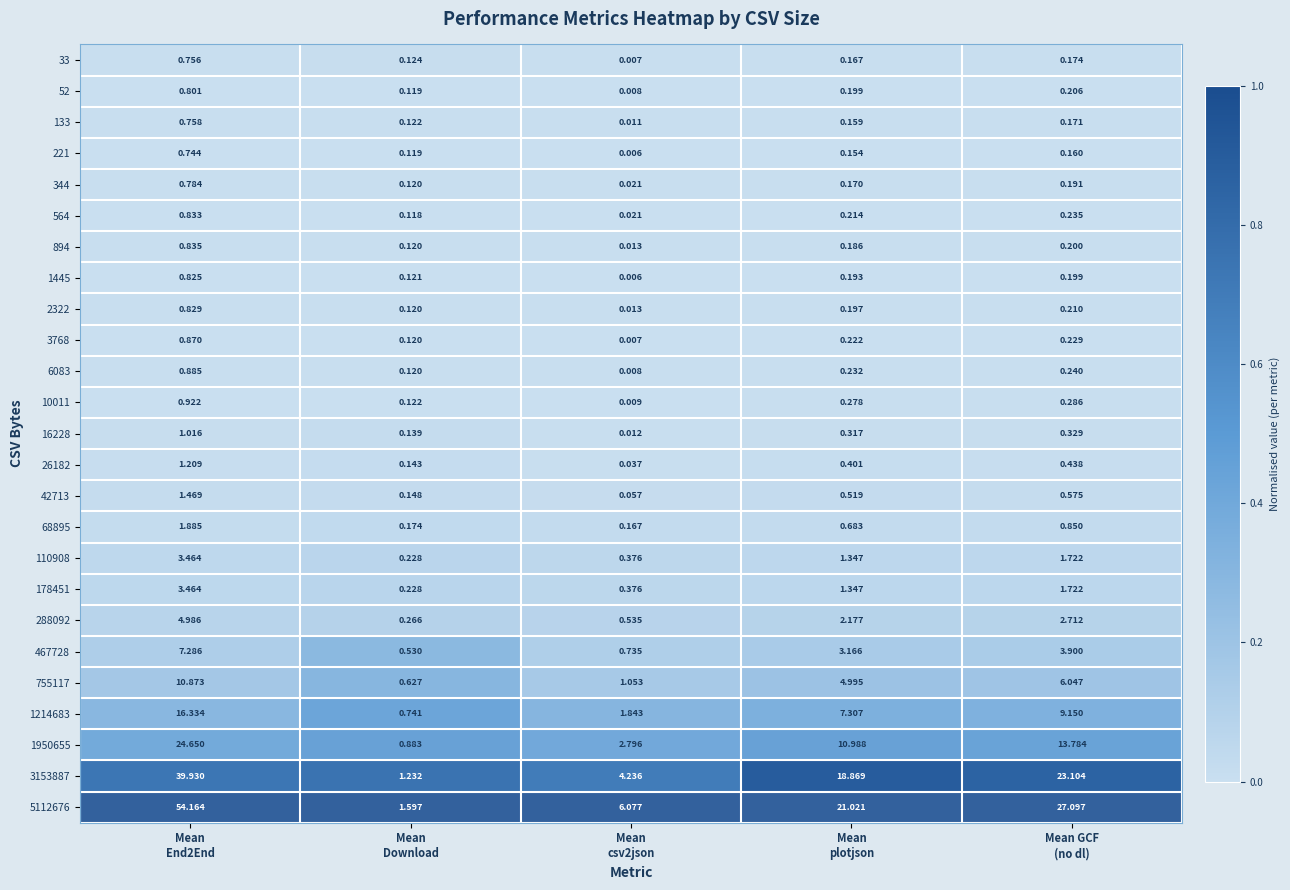

How many distinct data groups are displayed?

25